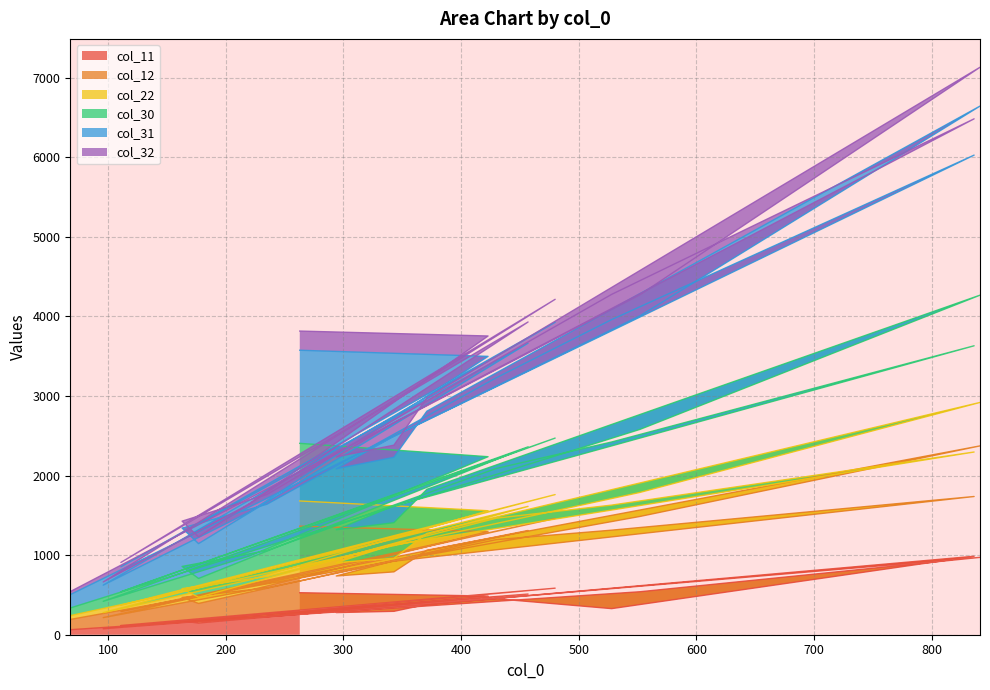

What are all the series names shown in the legend?

col_11, col_12, col_22, col_30, col_31, col_32